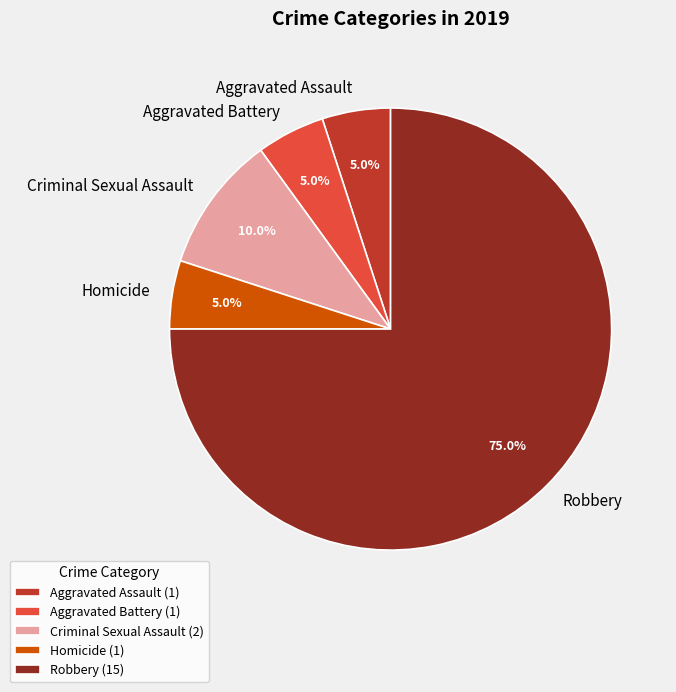

Between Aggravated Assault and Robbery, which is larger?

Robbery